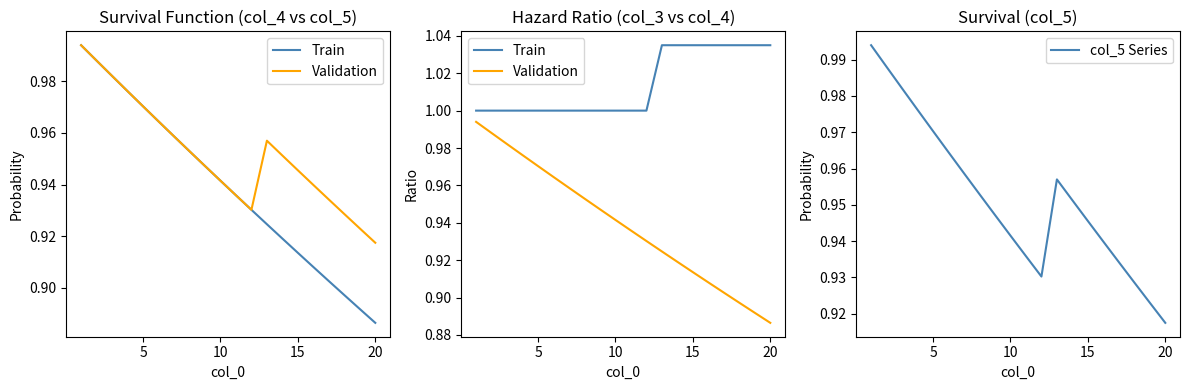

What is the minimum value shown in the chart?

0.9